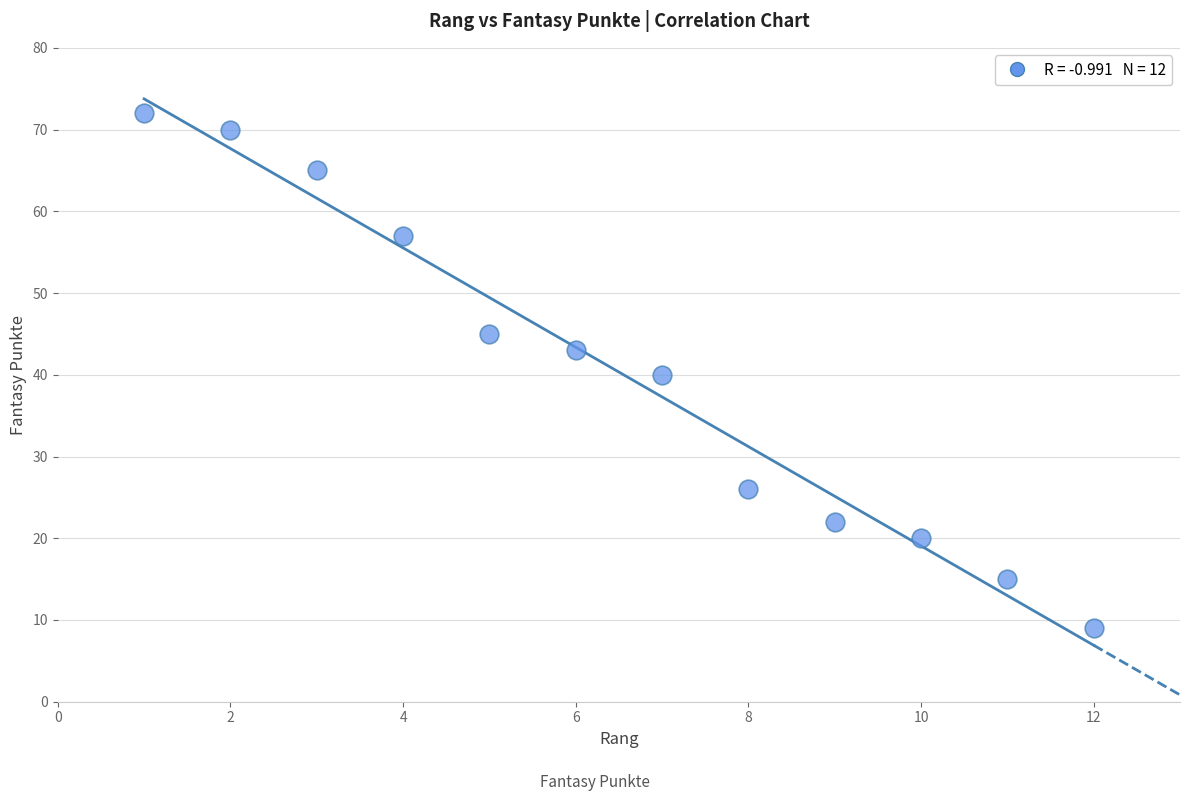

What is the range of Y values (max minus min)?

63